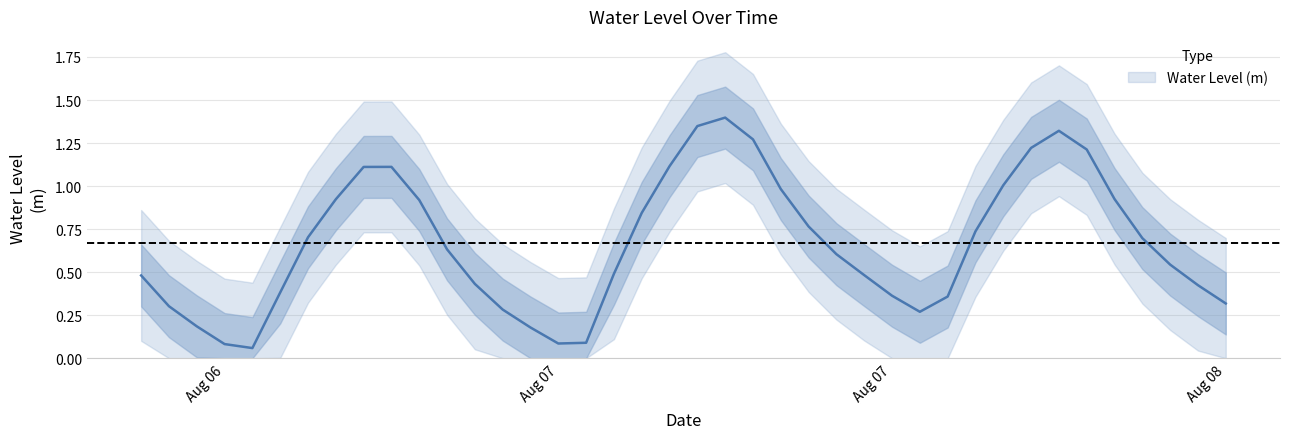

Rank the categories by value from lowest to highest.

2024-08-06 16:00:00, 2024-08-06 15:00:00, 2024-08-07 03:00:00, 2024-08-07 04:00:00, 2024-08-07 02:00:00, 2024-08-06 14:00:00, 2024-08-07 16:00:00, 2024-08-07 01:00:00, 2024-08-06 13:00:00, 2024-08-08 03:00:00, 2024-08-07 17:00:00, 2024-08-07 15:00:00, 2024-08-06 17:00:00, 2024-08-08 02:00:00, 2024-08-07 00:00:00, 2024-08-06 12:00:00, 2024-08-07 14:00:00, 2024-08-07 05:00:00, 2024-08-08 01:00:00, 2024-08-07 13:00:00, 2024-08-06 23:00:00, 2024-08-08 00:00:00, 2024-08-06 18:00:00, 2024-08-07 18:00:00, 2024-08-07 12:00:00, 2024-08-07 06:00:00, 2024-08-06 22:00:00, 2024-08-06 19:00:00, 2024-08-07 23:00:00, 2024-08-07 11:00:00, 2024-08-07 19:00:00, 2024-08-06 20:00:00, 2024-08-06 21:00:00, 2024-08-07 07:00:00, 2024-08-07 22:00:00, 2024-08-07 20:00:00, 2024-08-07 10:00:00, 2024-08-07 21:00:00, 2024-08-07 08:00:00, 2024-08-07 09:00:00